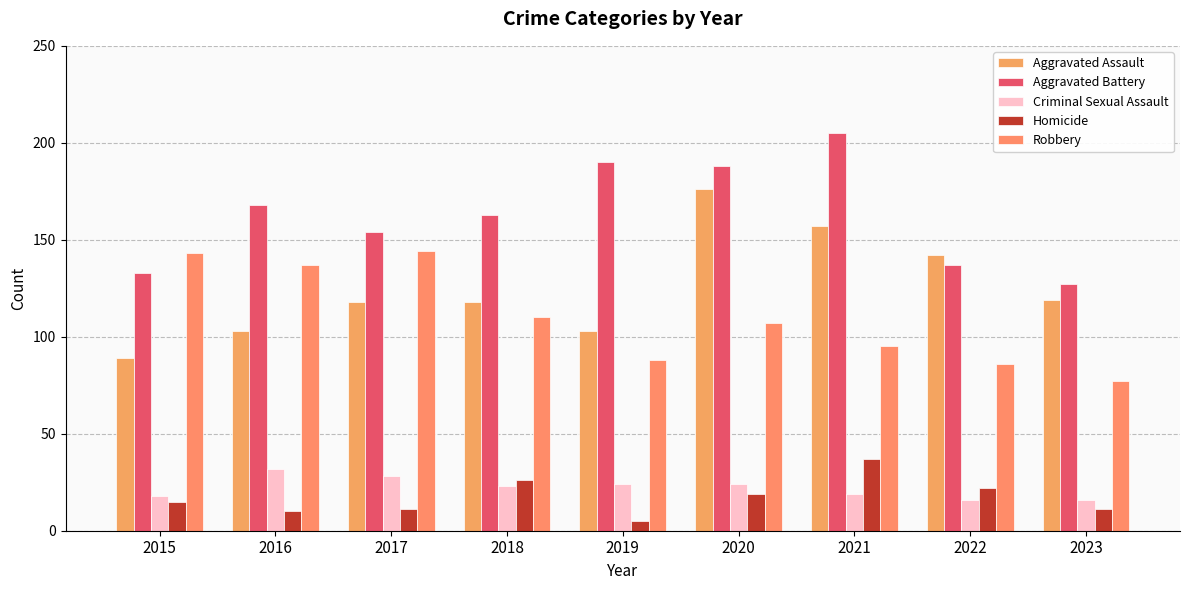

At which category is the sum across all series the highest?

2020